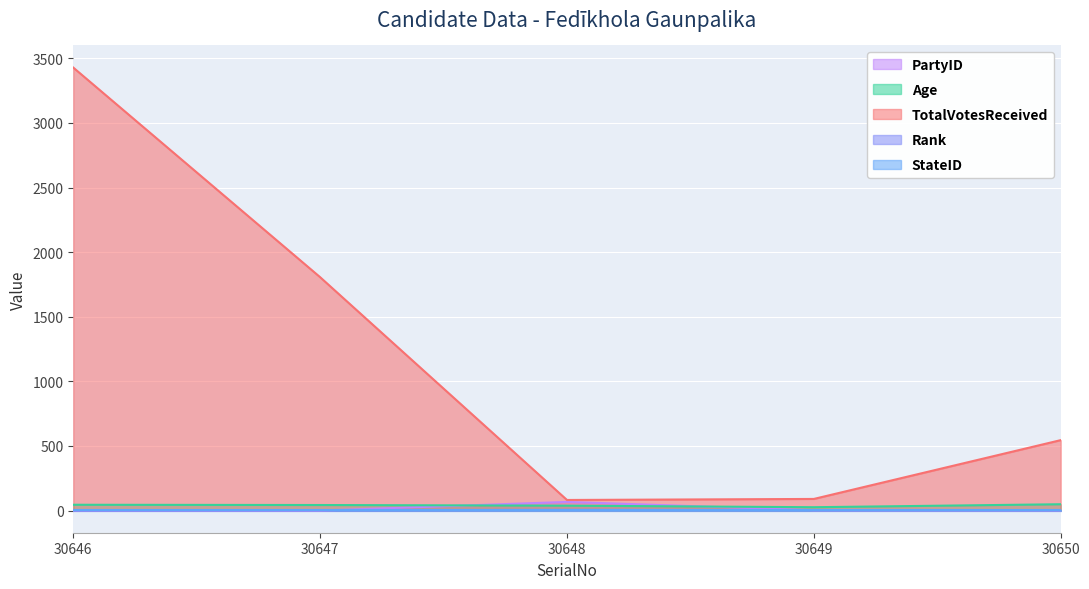

Which series has the widest spread of values?

TotalVotesReceived